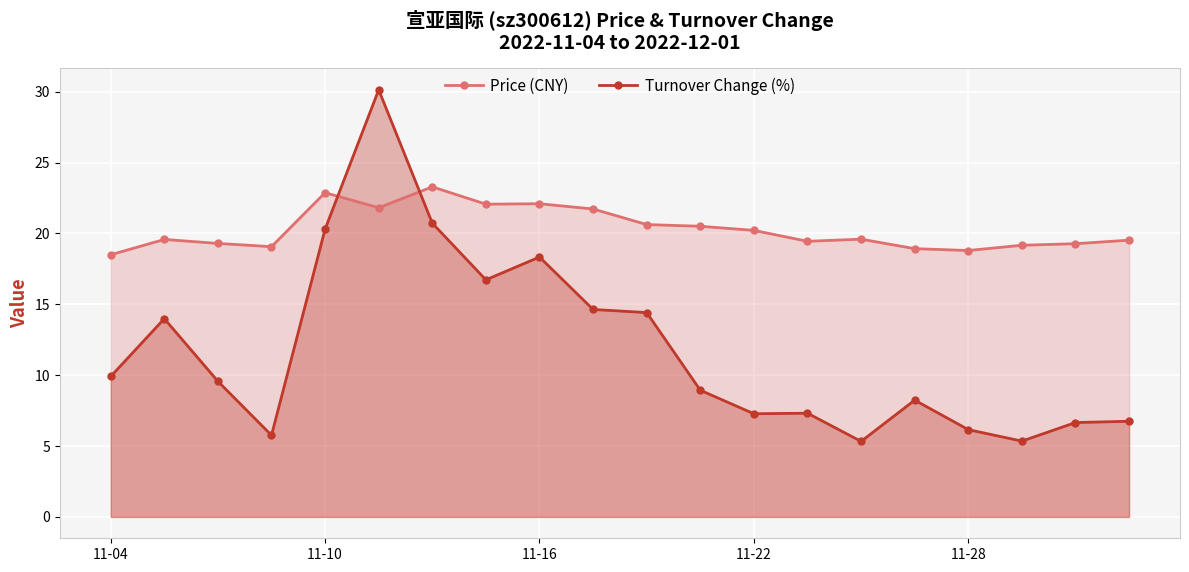

What is the average value of the Price (CNY) series?

20.3